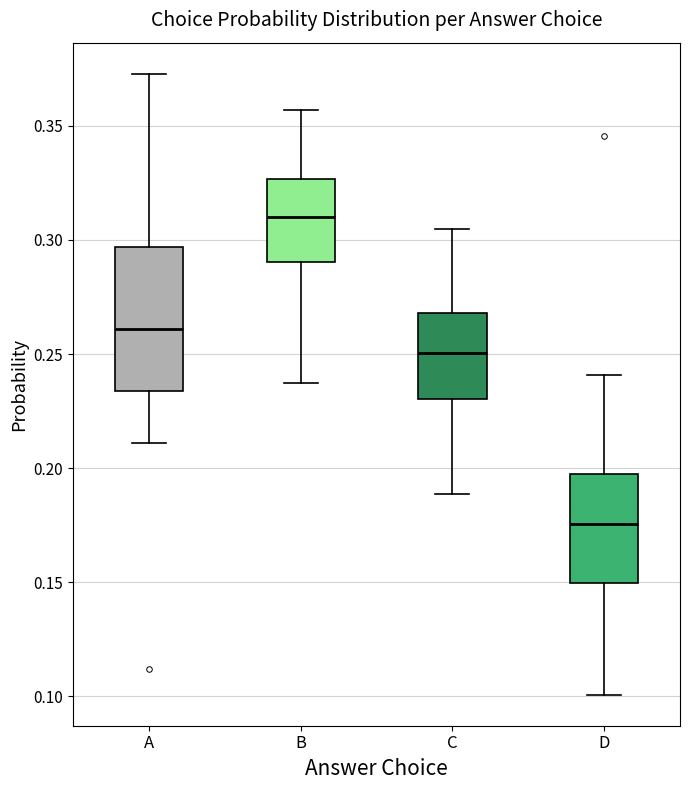

Reading left to right, read every box against the y-axis: the position of its median line, the range the box covers, and the ends of its whiskers. The values are not printed on the chart, so give them approximately, as read against the axis.

A: median 0.260, box 0.235 to 0.295, whiskers 0.210 to 0.375
B: median 0.310, box 0.290 to 0.325, whiskers 0.235 to 0.355
C: median 0.250, box 0.230 to 0.270, whiskers 0.190 to 0.305
D: median 0.175, box 0.150 to 0.195, whiskers 0.100 to 0.240